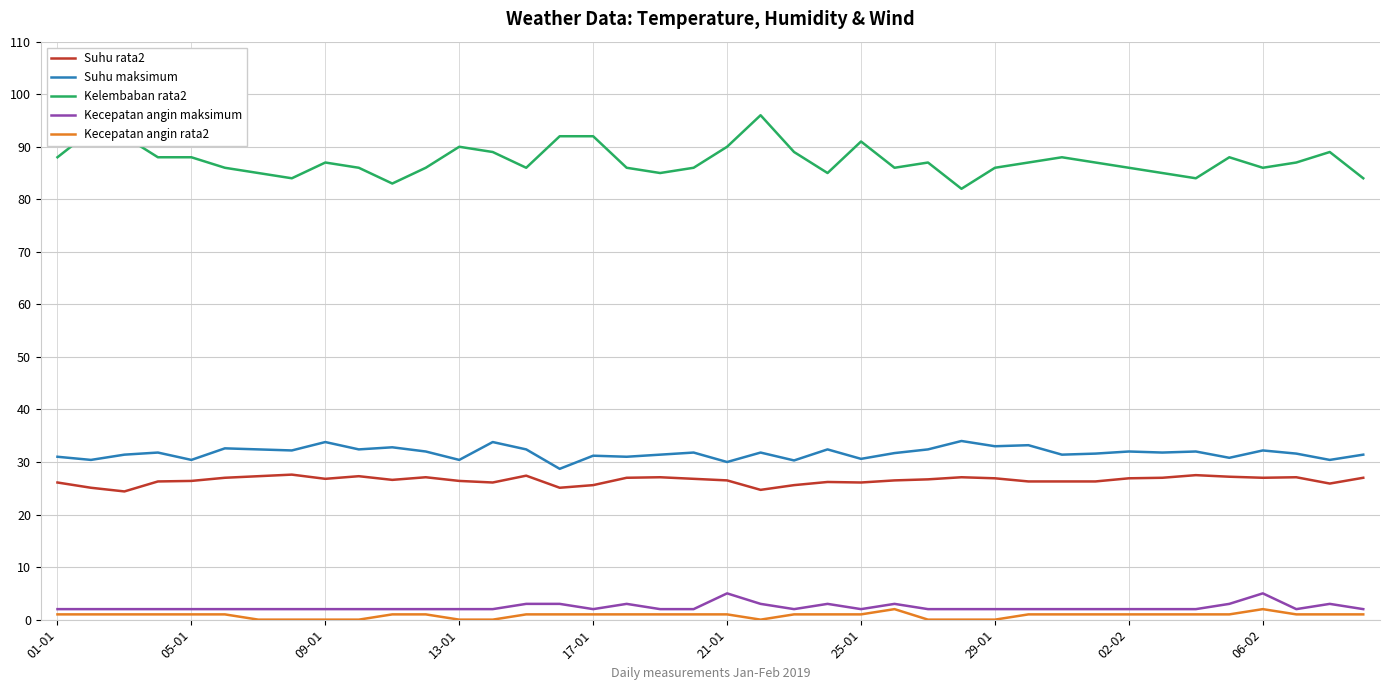

Does the chart display data point markers on the line(s)?

No